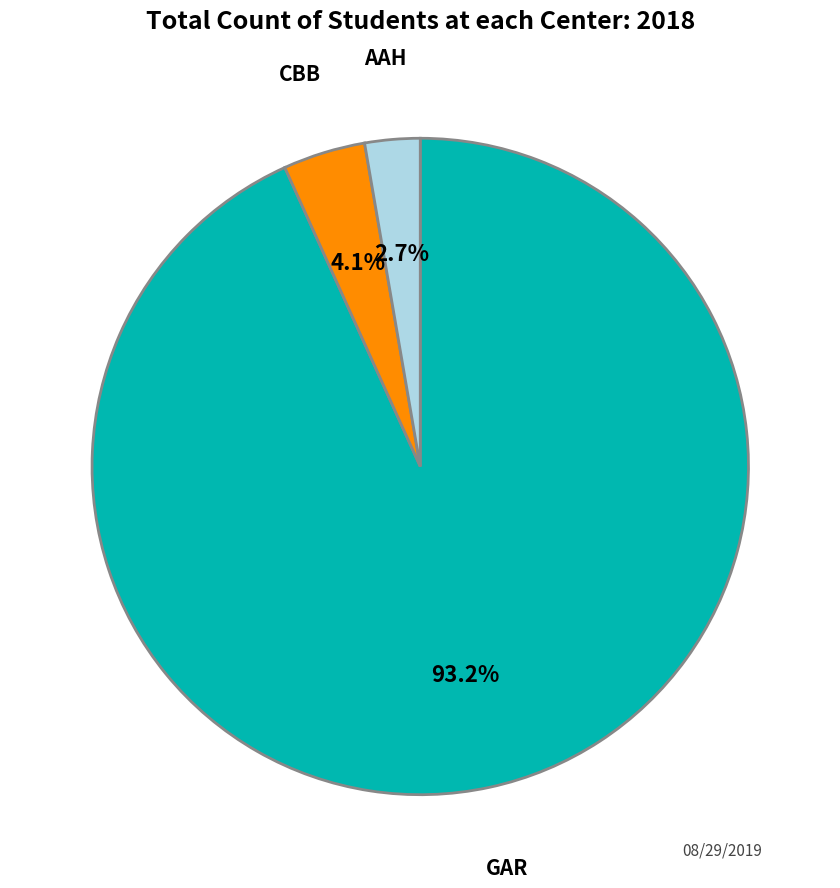

Rank the categories by value from lowest to highest.

AAH, CBB, GAR